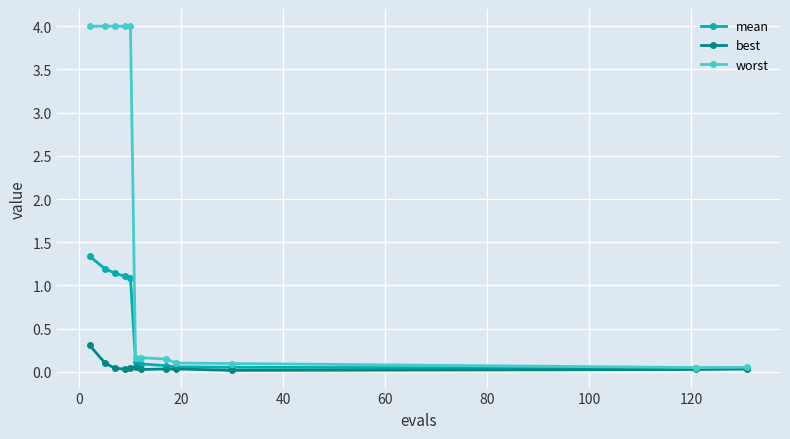

What is the maximum value shown in the chart?

4.0